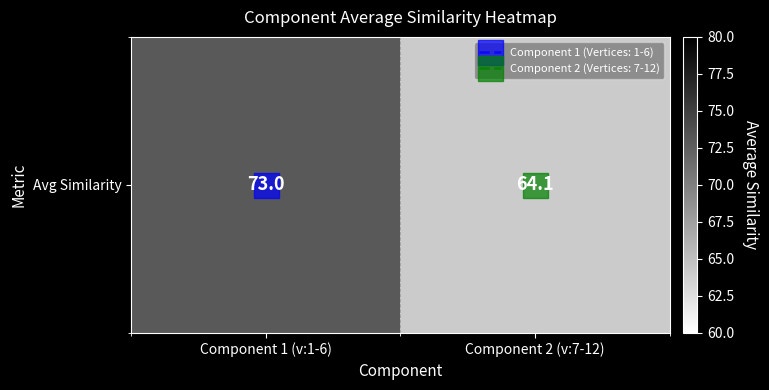

True or false: the data shows 64.1 at Component 2 (v:7-12).

True